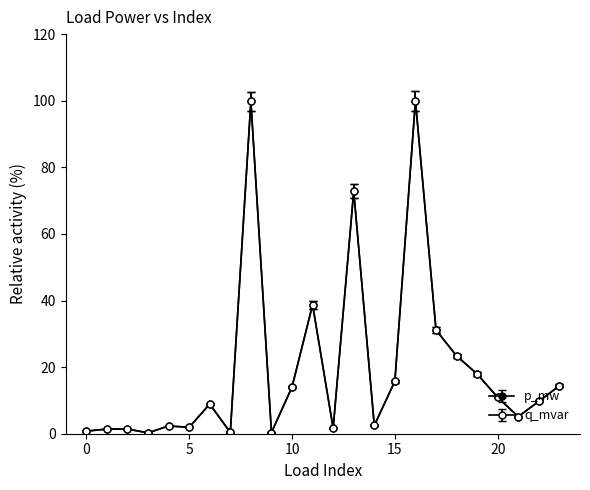

At which category does p_mw reach its first local peak?

1